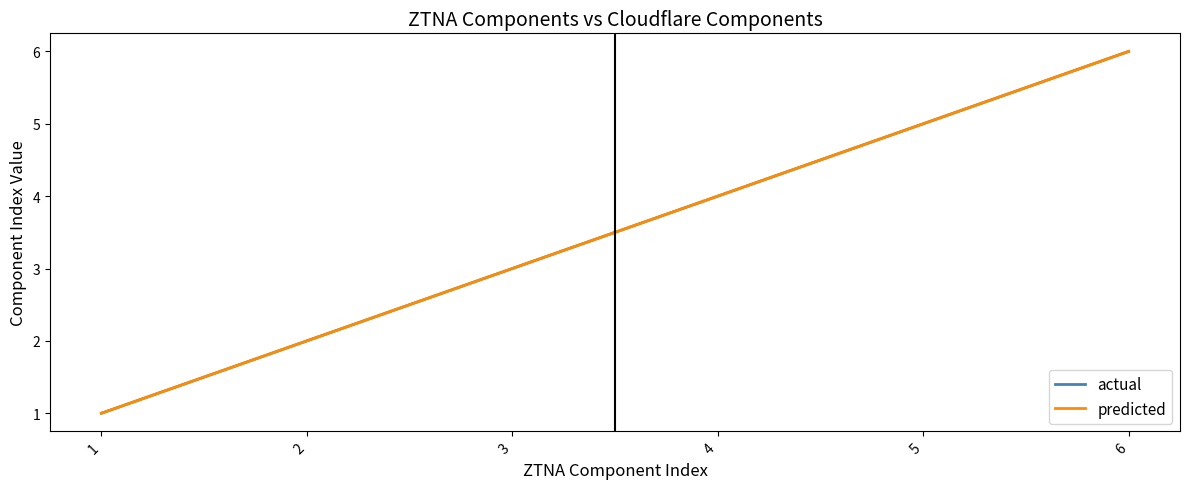

Does the chart have visible grid lines?

No